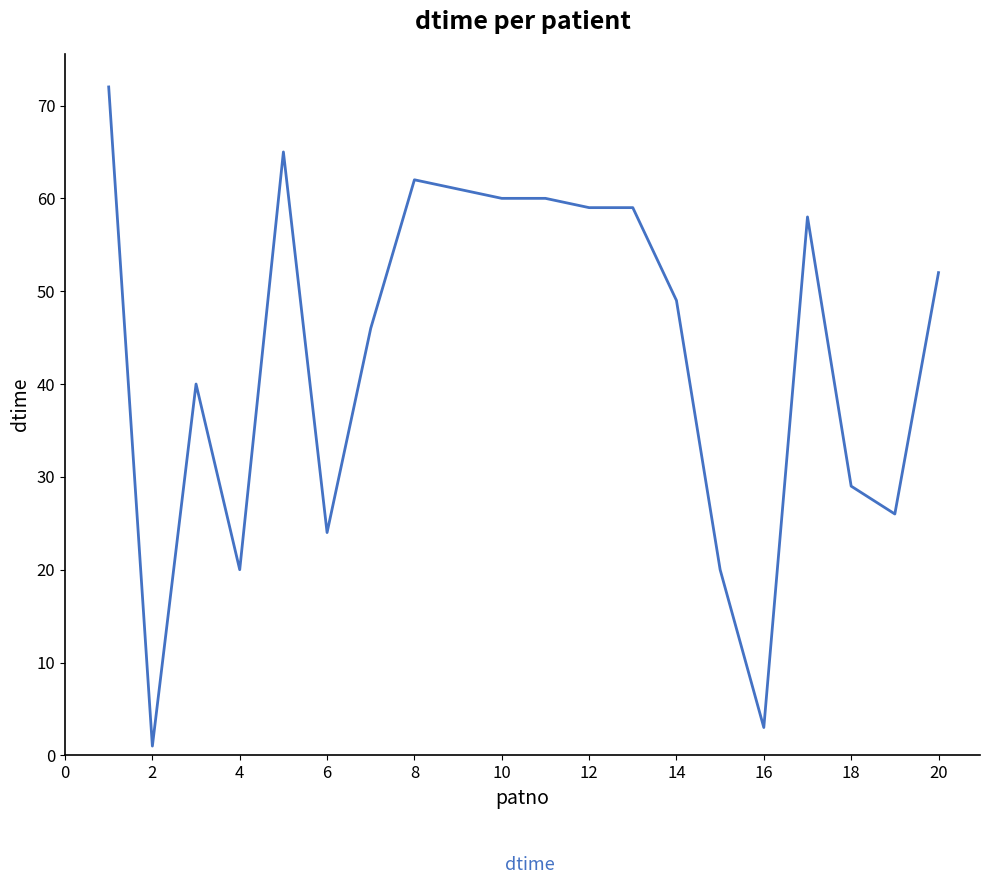

What is the greatest value displayed?

72